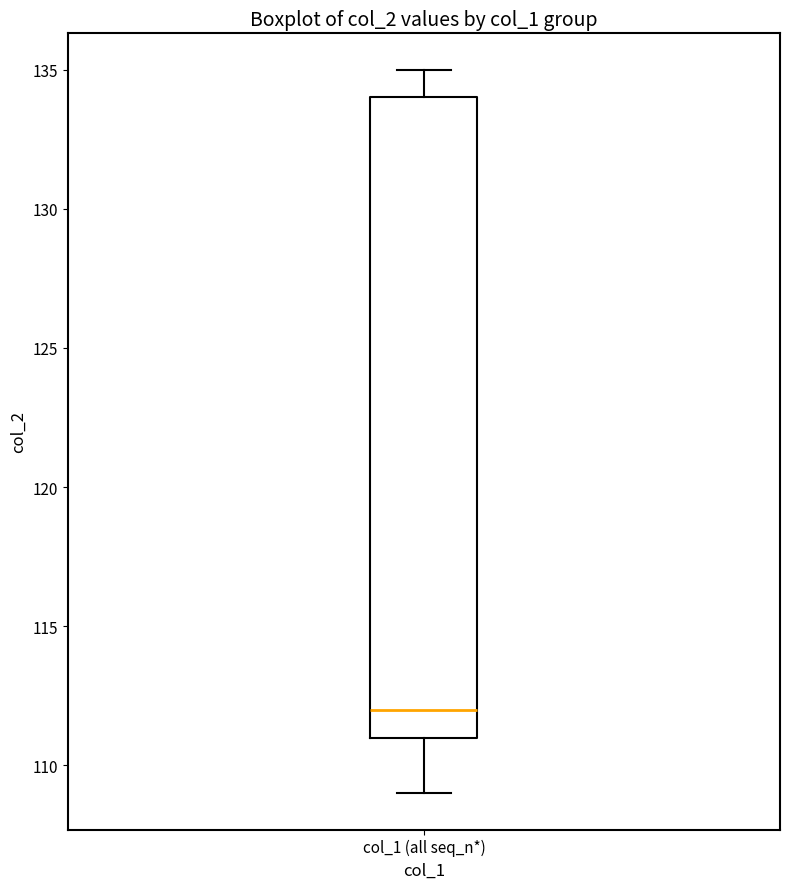

Transcribe this box plot: give where the median line is, the range the box spans, and where the two whiskers end, as read against the y-axis. The values are not printed on the chart, so give them approximately, as read against the axis.

median 112, box 111 to 134, whiskers 109 to 135